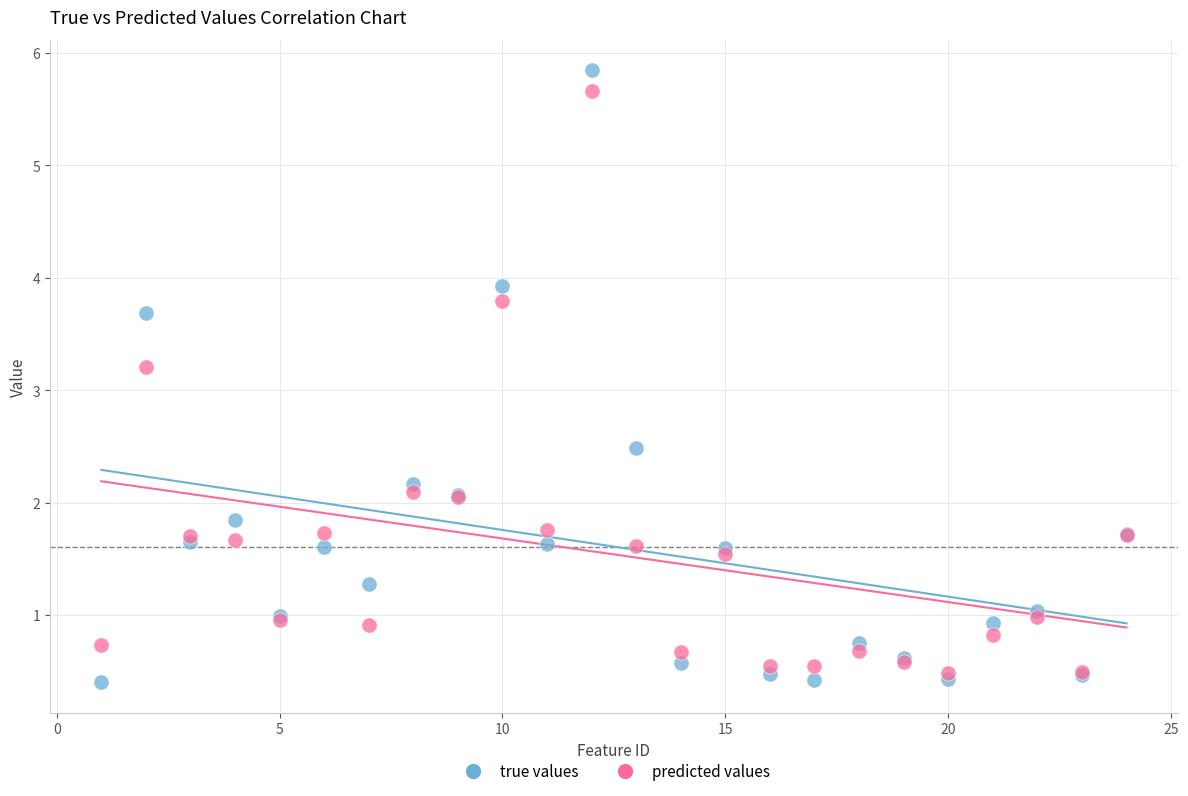

Across all series, what Y value is closest to 3?

3.2